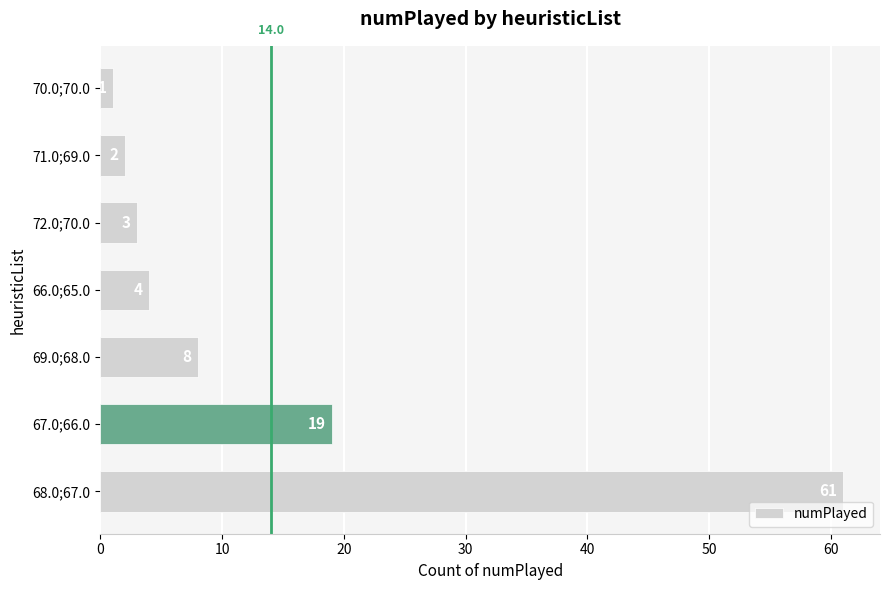

Count the number of data series in this chart.

1